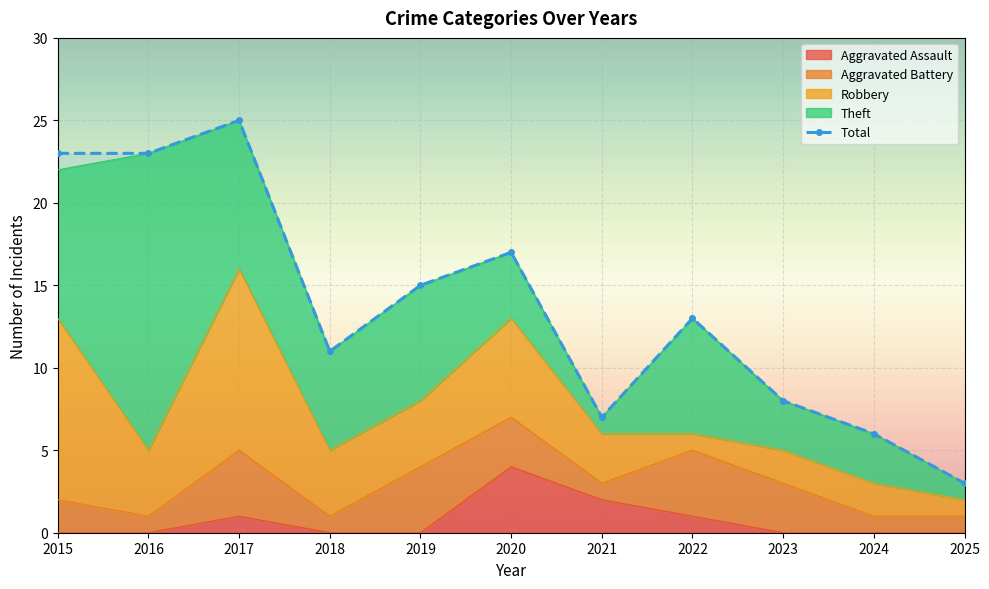

The Robbery series shows 11 at 2017. True or false?

True